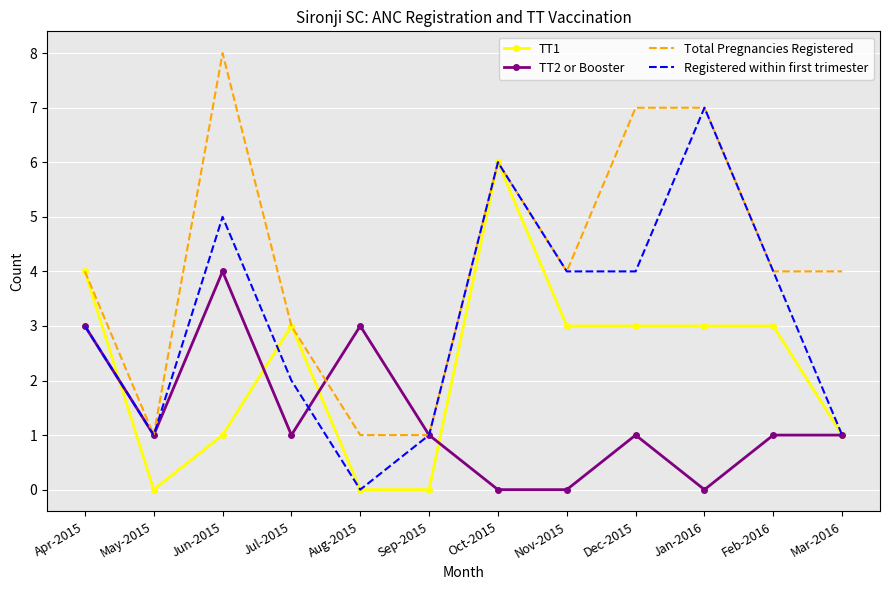

List the series in order of their overall mean, lowest first.

TT2 or Booster, TT1, Registered within first trimester, Total Pregnancies Registered